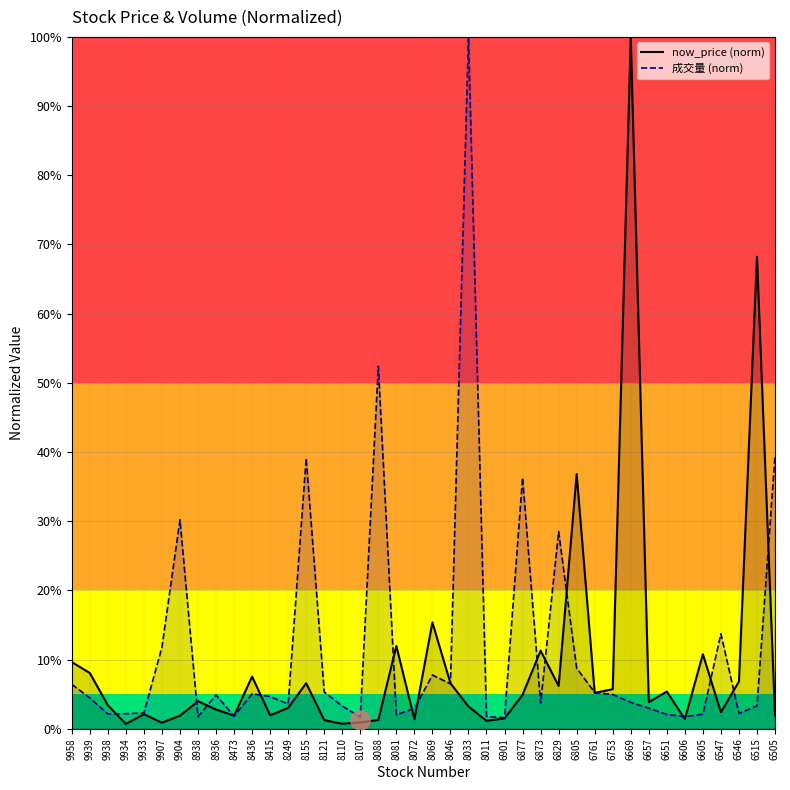

How many lines are shown in the chart?

2